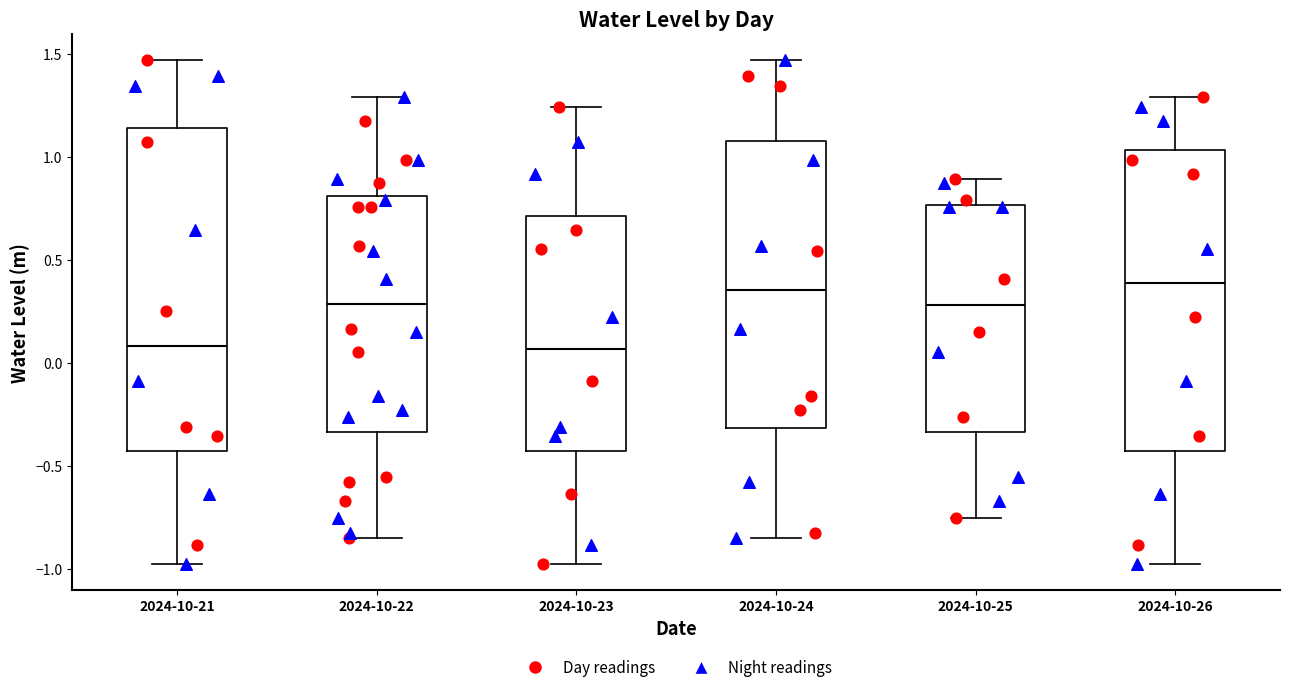

Reading left to right, transcribe this box plot: for each box, give where its median line is, the range the box spans, and where its two whiskers end, as read against the y-axis. The values are not printed on the chart, so give them approximately, as read against the axis.

2024-10-21: median 0.10, box -0.45 to 1.15, whiskers -1.00 to 1.45
2024-10-22: median 0.30, box -0.35 to 0.80, whiskers -0.85 to 1.30
2024-10-23: median 0.05, box -0.45 to 0.70, whiskers -1.00 to 1.25
2024-10-24: median 0.35, box -0.30 to 1.05, whiskers -0.85 to 1.45
2024-10-25: median 0.30, box -0.35 to 0.75, whiskers -0.75 to 0.90
2024-10-26: median 0.40, box -0.45 to 1.05, whiskers -1.00 to 1.30